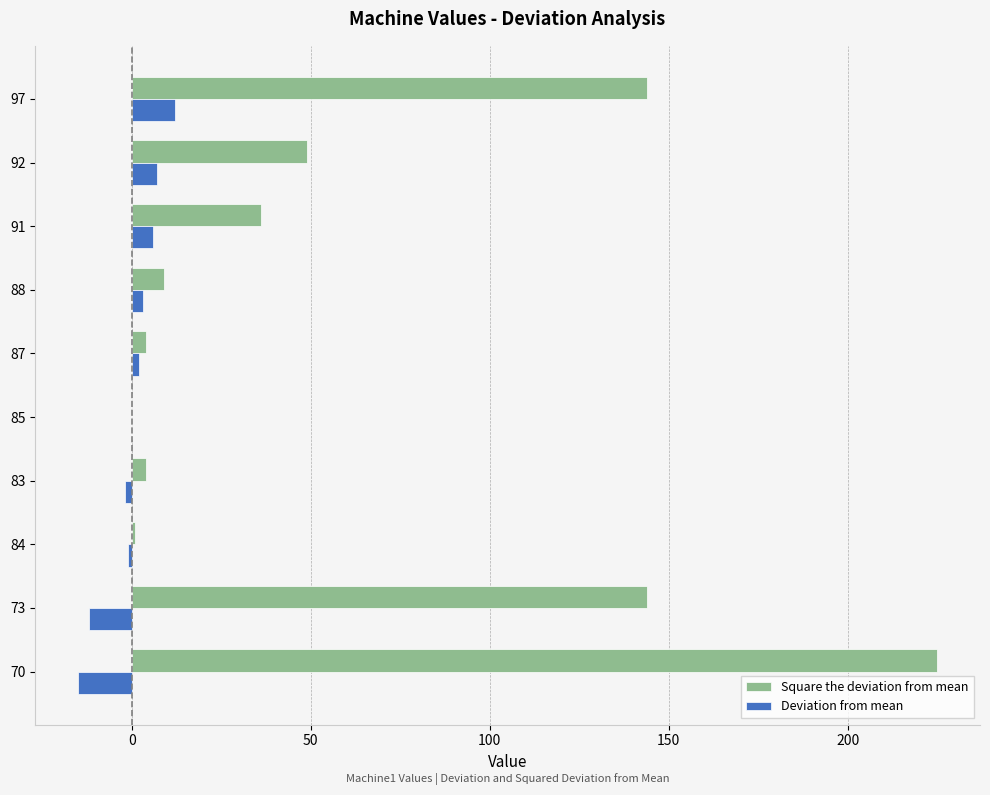

How many series are shown in this chart?

2